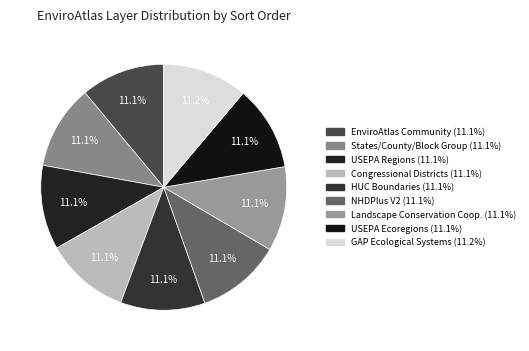

Count the number of slices in the pie.

9